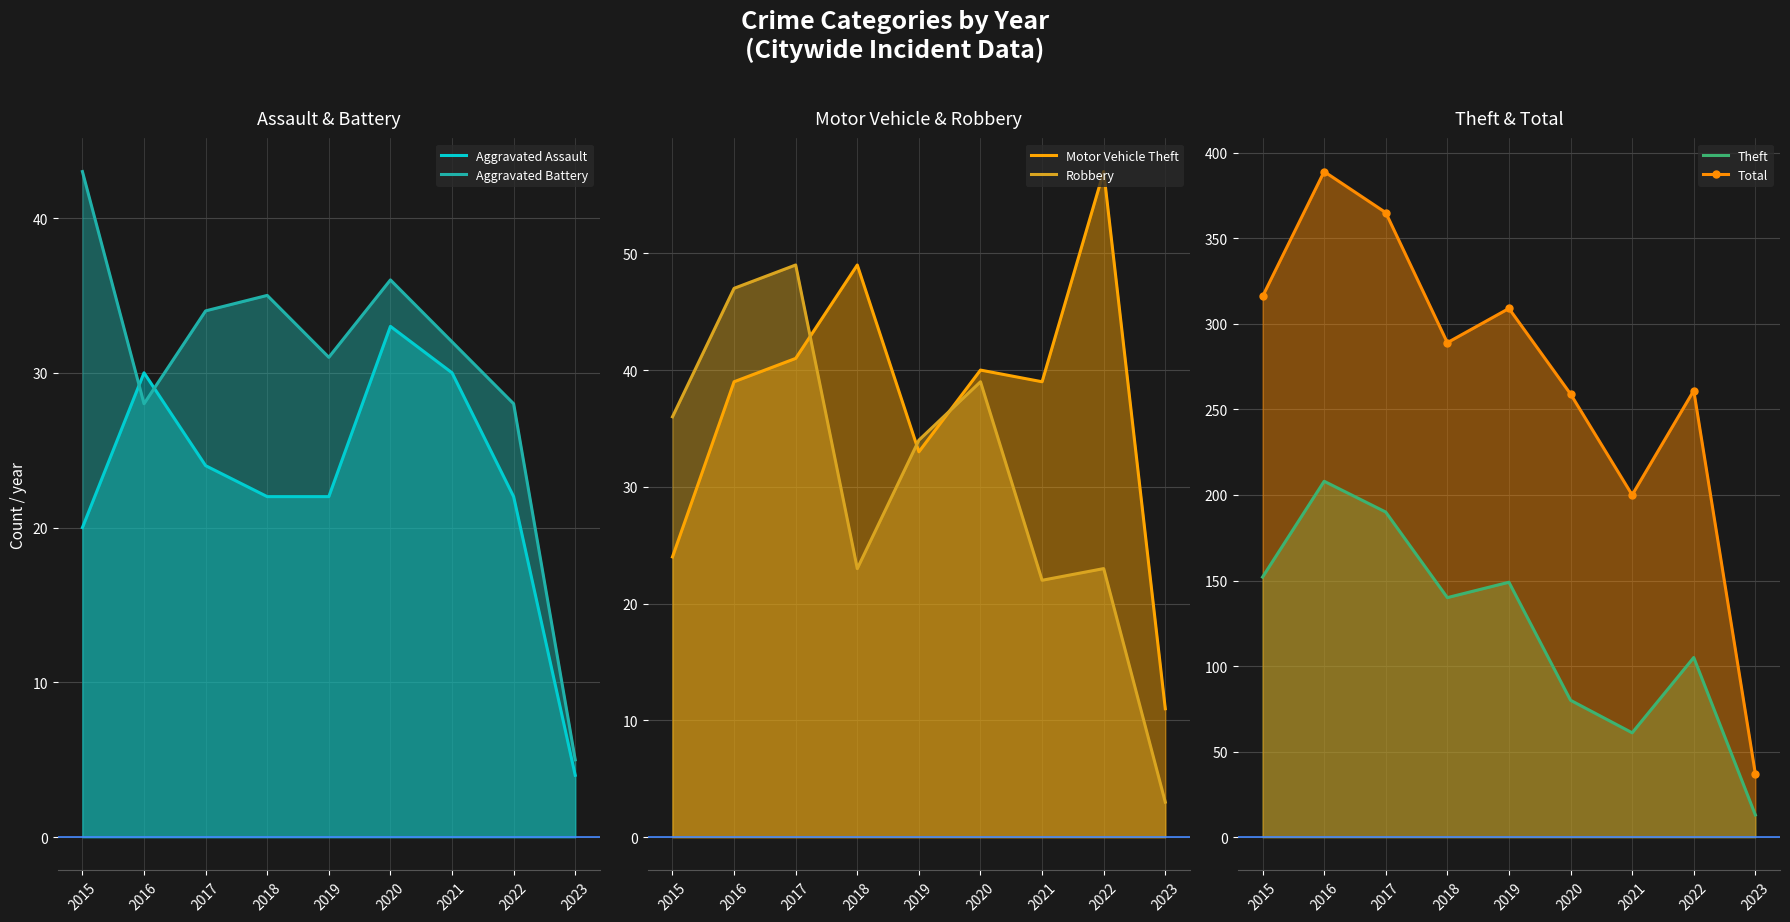

True or false: Aggravated Assault and Theft intersect in this chart.

False